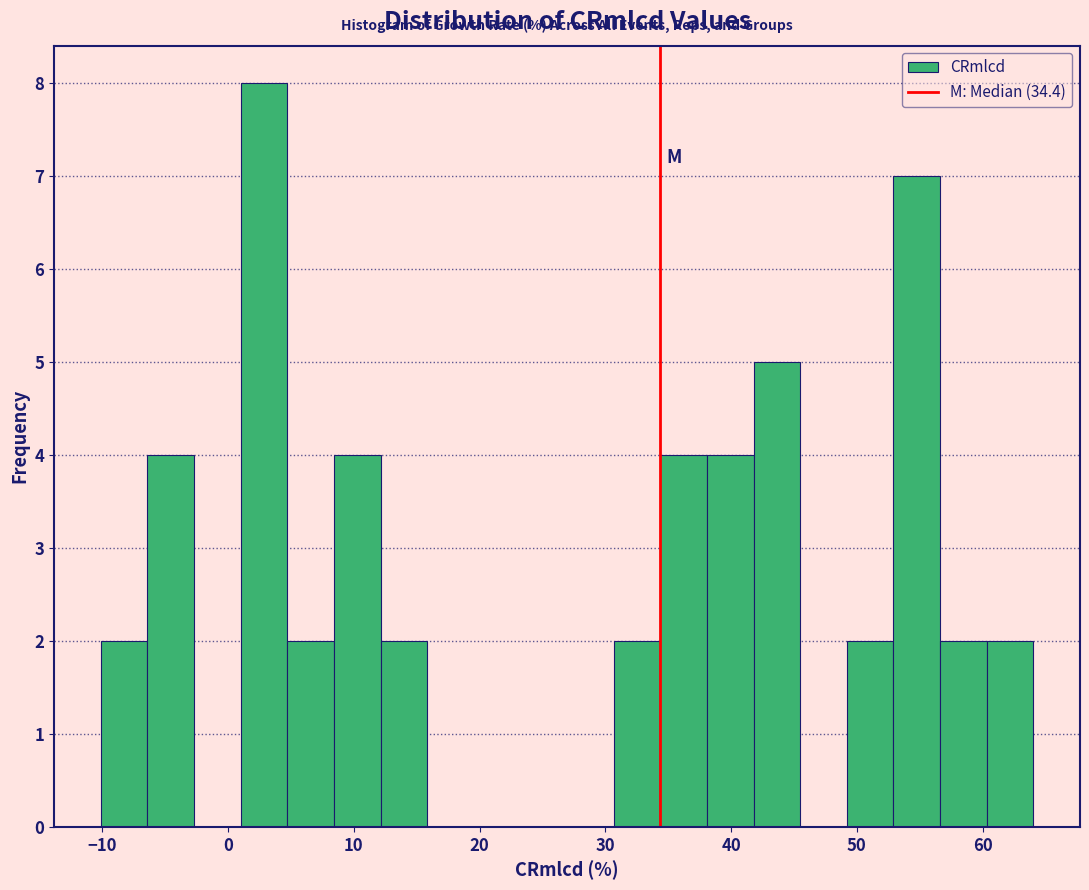

Read against the x-axis, roughly where is the centre of the tallest bar?

3